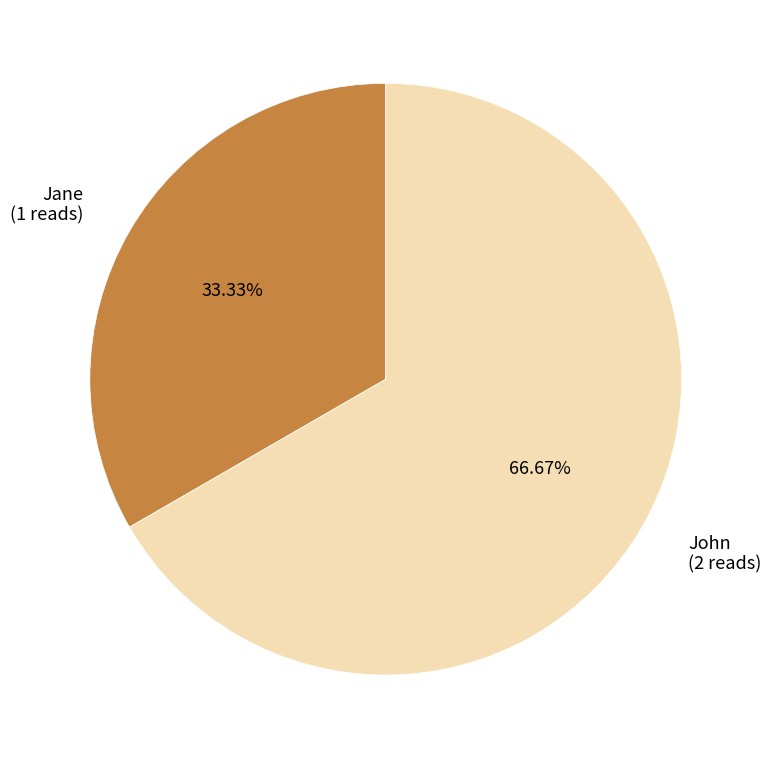

To the nearest percent, what is the average slice percentage?

50%